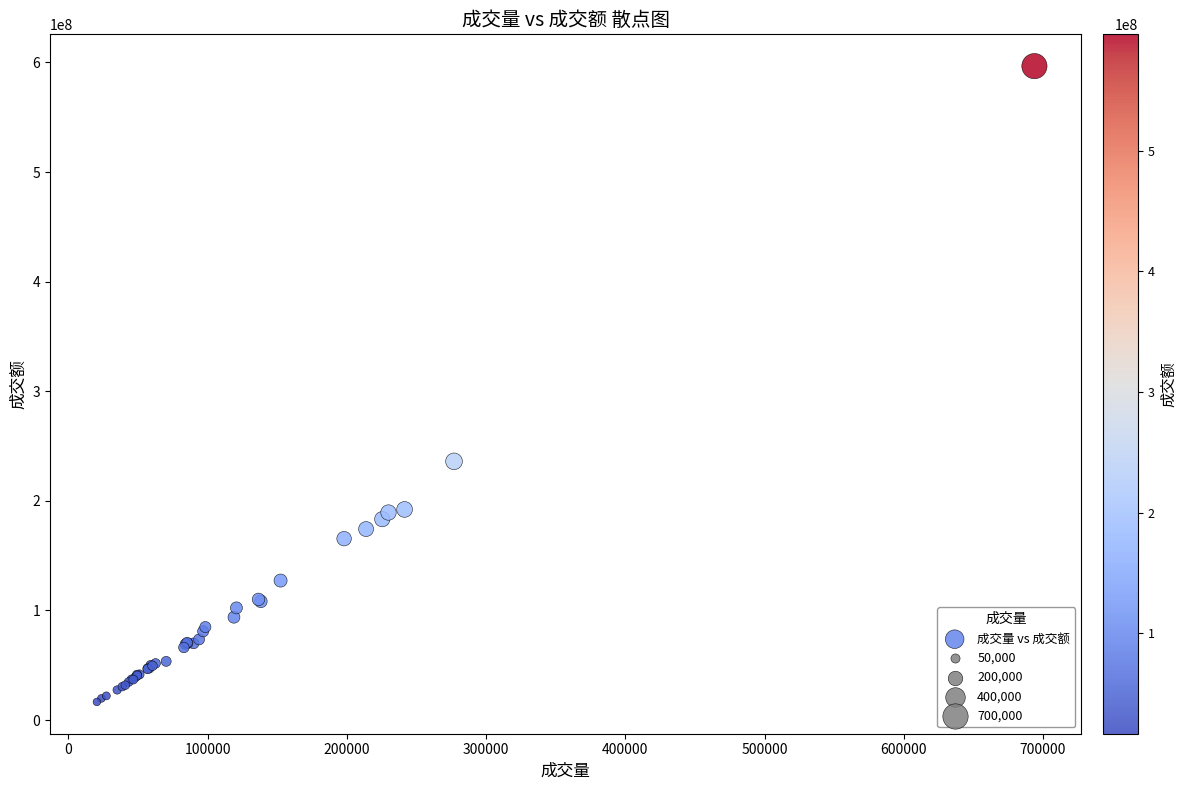

What Y value in the scatter plot is closest to 306558592?

236017494